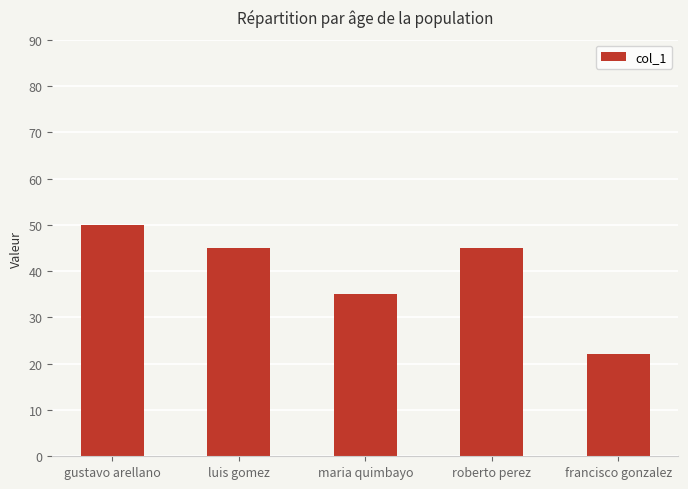

What is the sum of the values at luis gomez and francisco gonzalez?

67